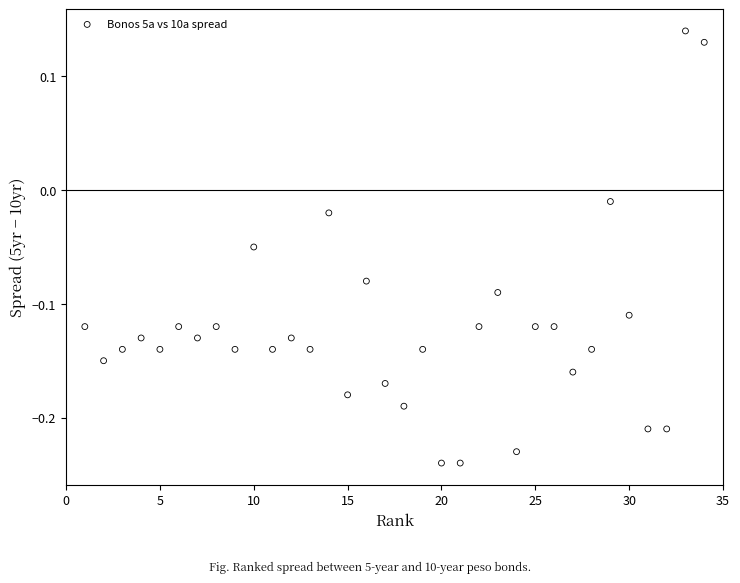

What is the range of X values (max minus min)?

33.0